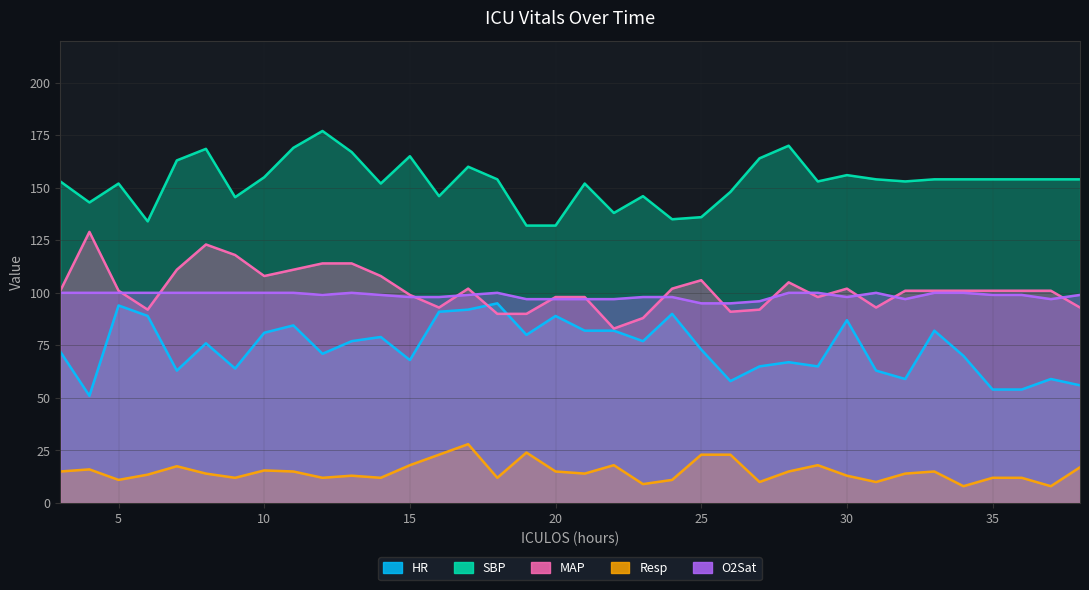

True or false: HR and O2Sat cross at least once.

False